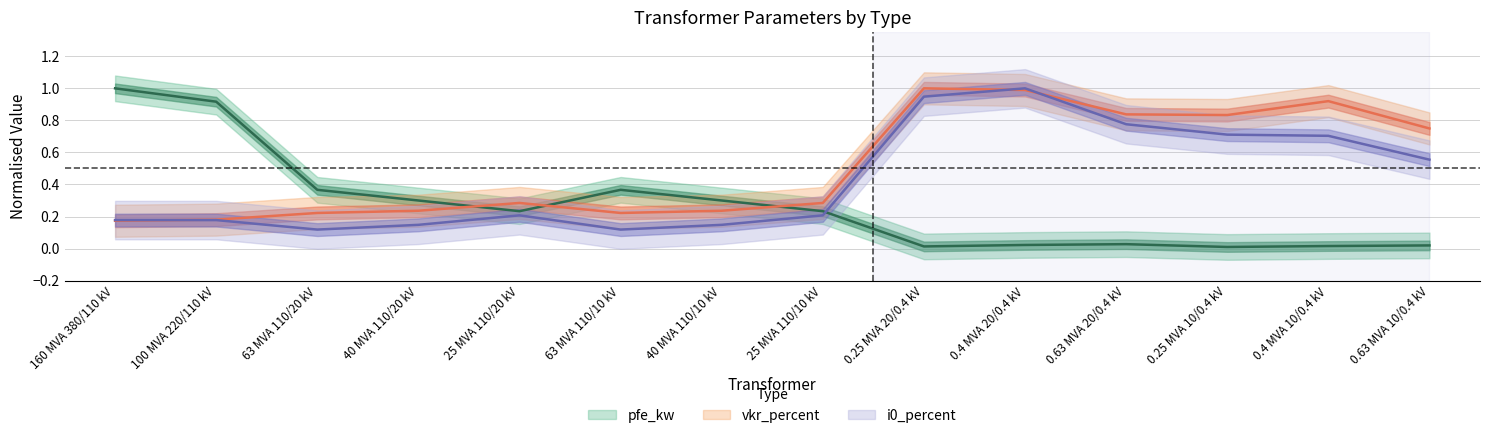

The value of i0_percent at 0.4 MVA 20/0.4 kV is 1.0. True or false?

True